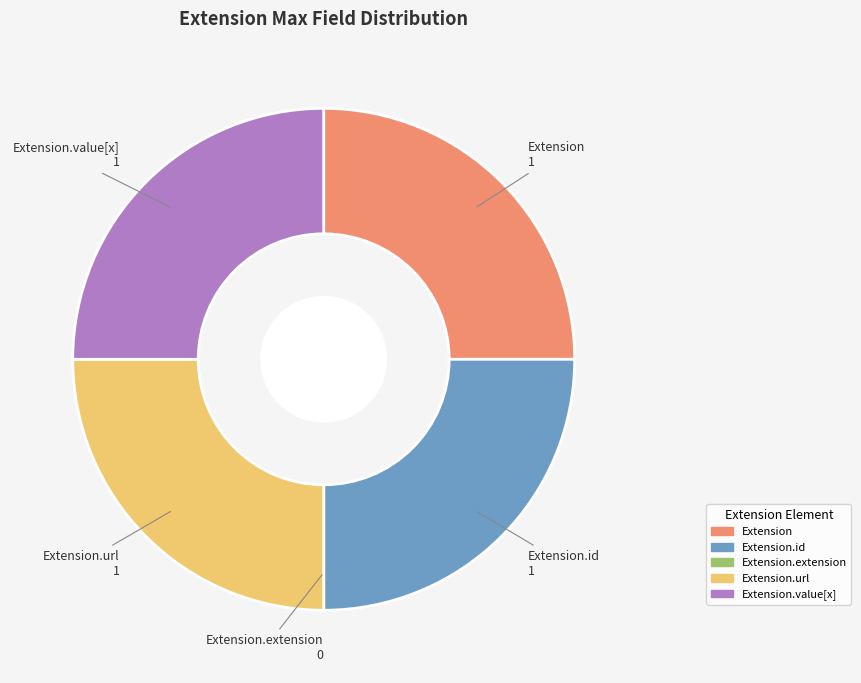

Is there a majority slice in this chart?

No